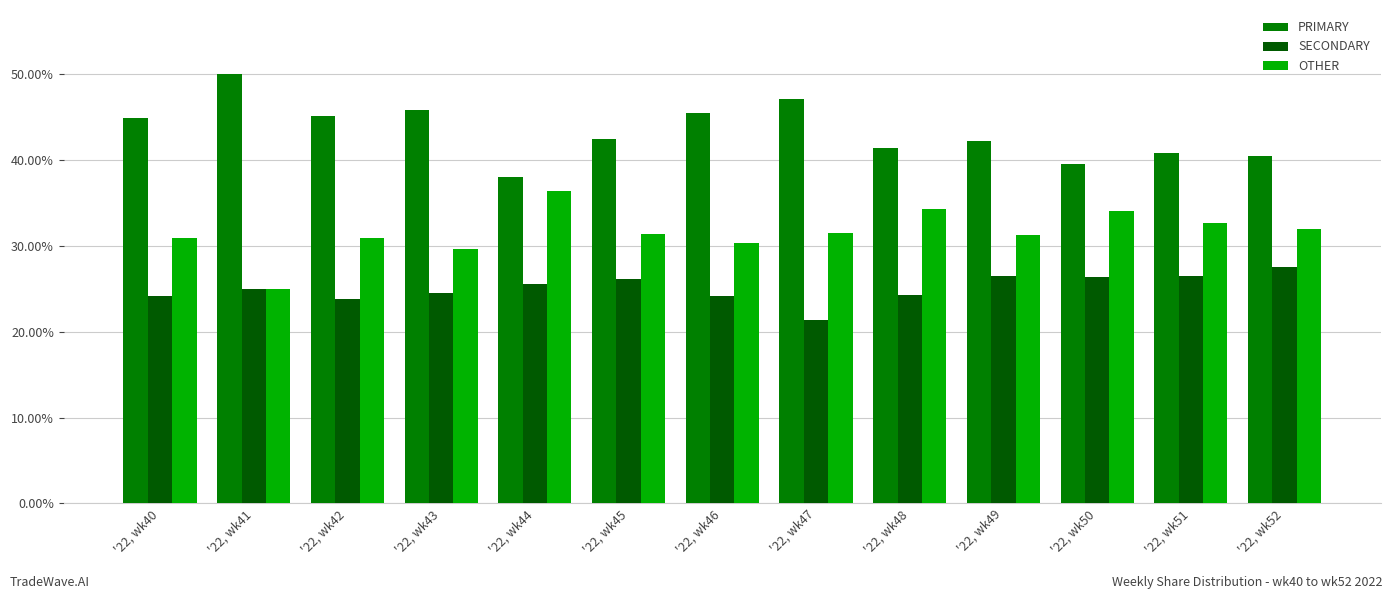

How many series are shown in this chart?

3